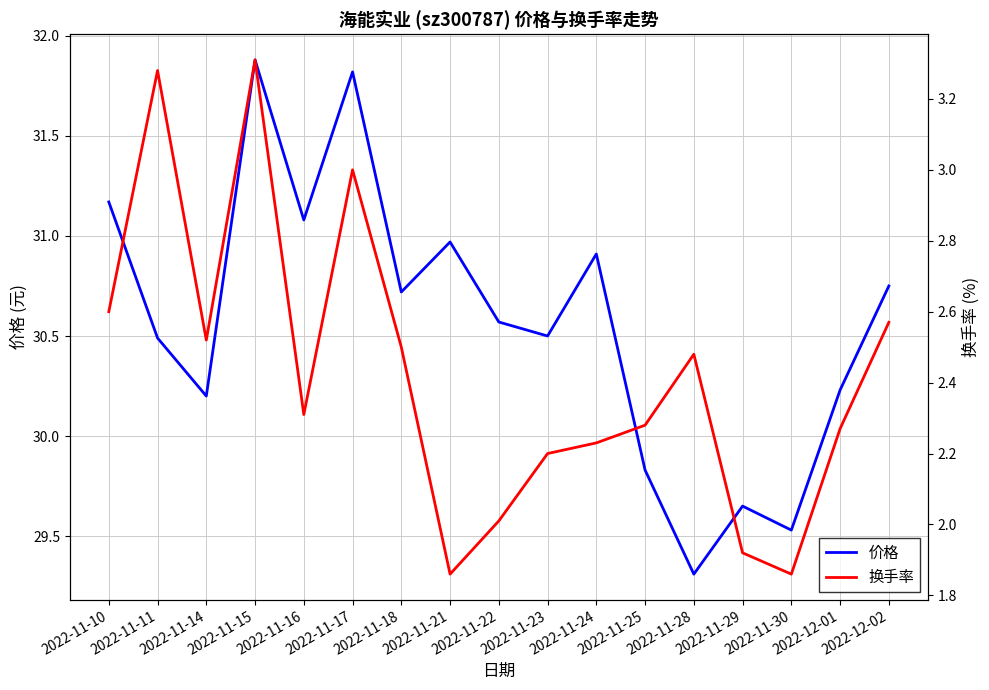

Which category has the lowest value across all series?

2022-11-21